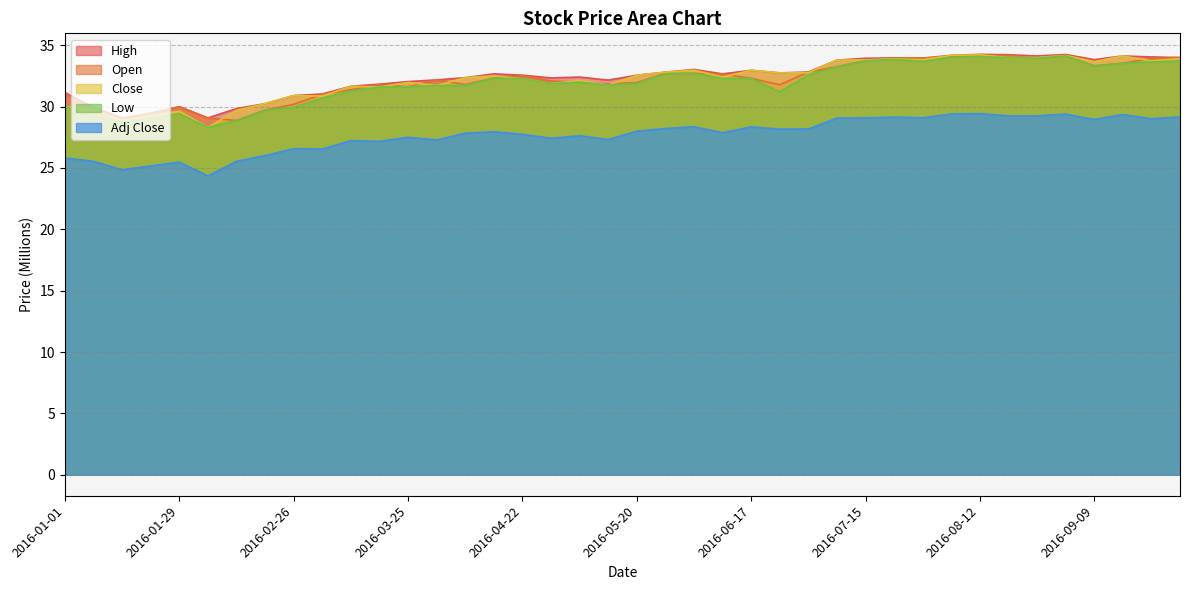

At which category does High reach its first local valley?

2016-01-15